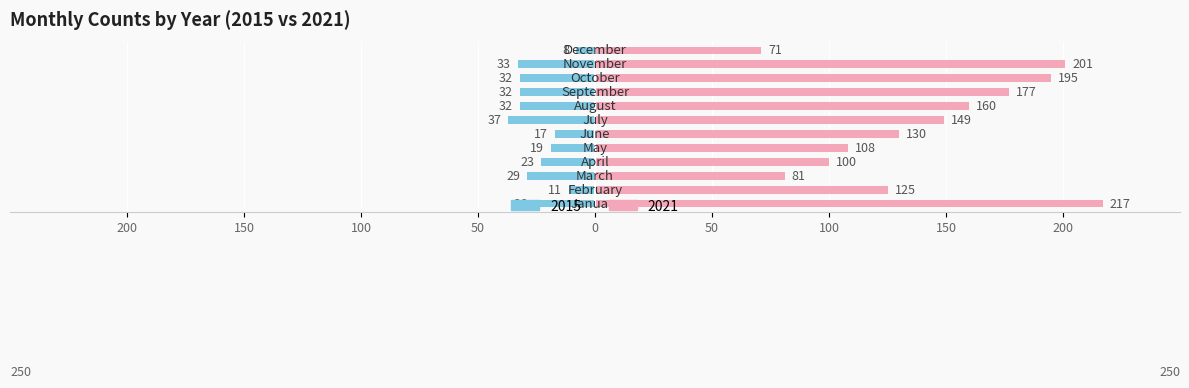

Reading left to right, extract all data points from this chart.

2015: -26	-11	-29	-23	-19	-17	-37	-32	-32	-32	-33	-8
2021: 217	125	81	100	108	130	149	160	177	195	201	71